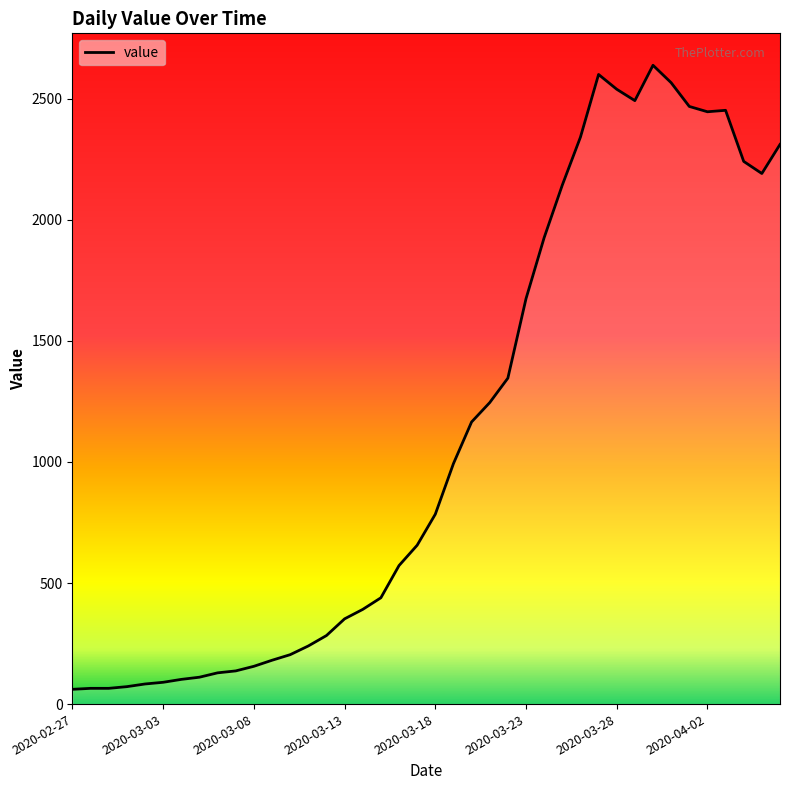

What is the maximum value shown in the chart?

2638